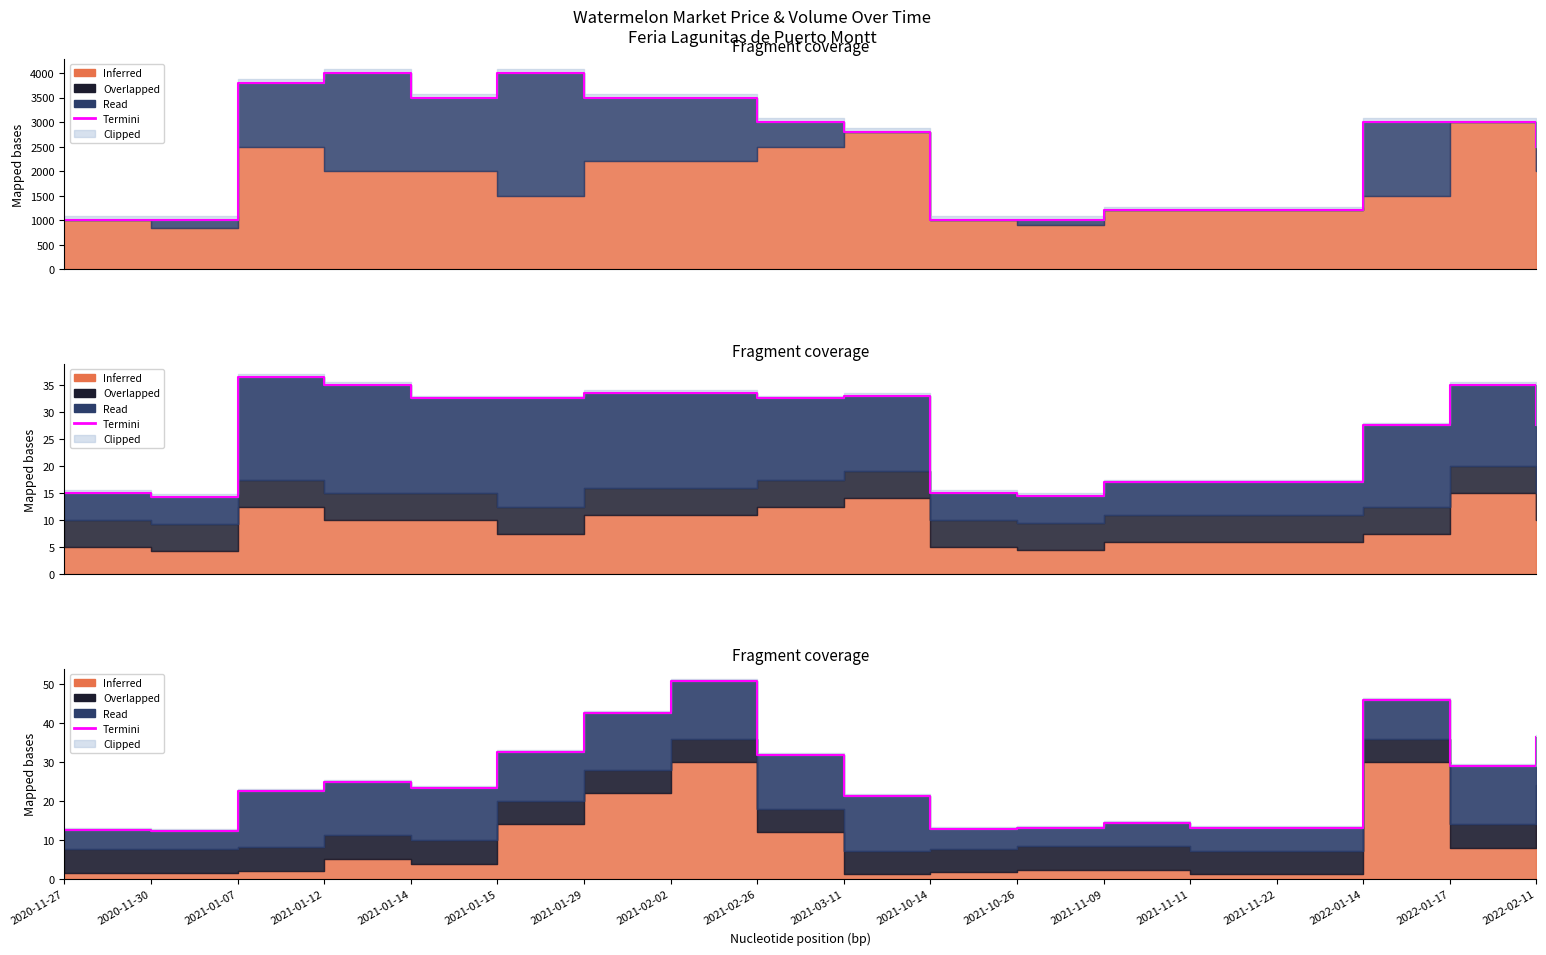

Does the chart have visible grid lines?

No